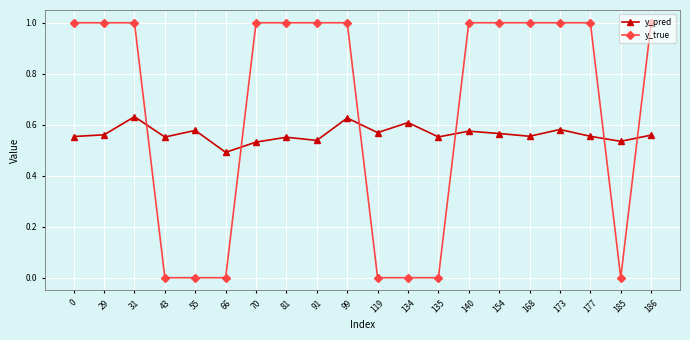

Is it true that y_pred equals 0.4 at 135?

False